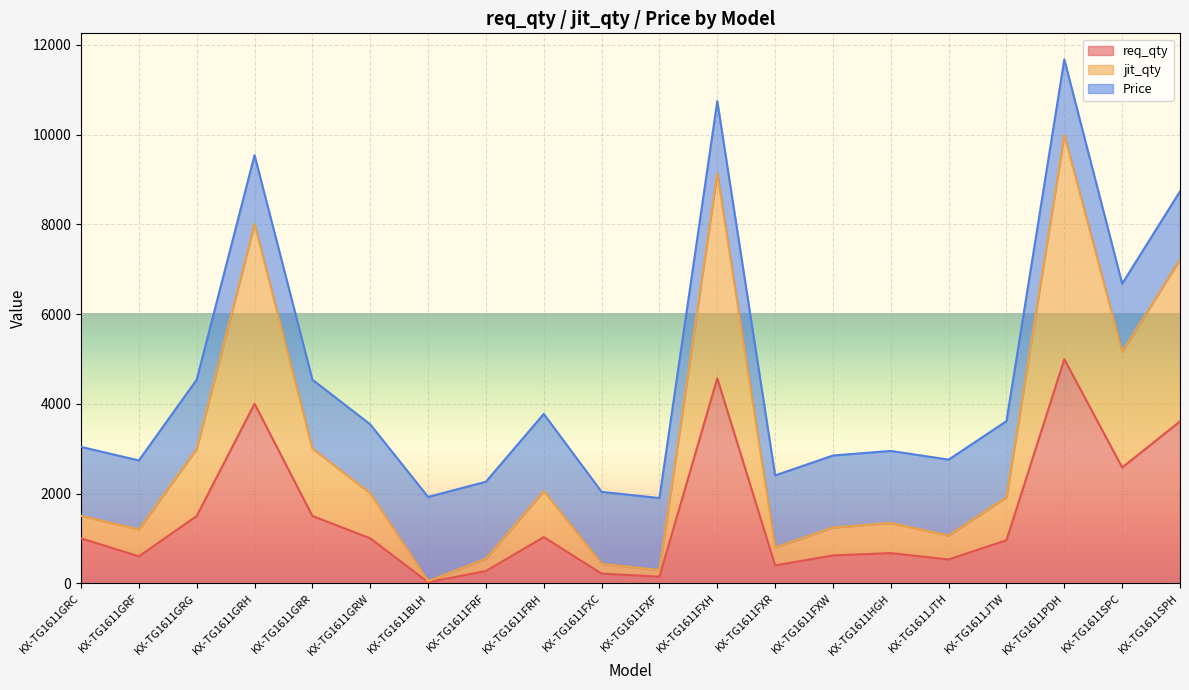

What is the difference between the second highest and second lowest values in the jit_qty series?

8844